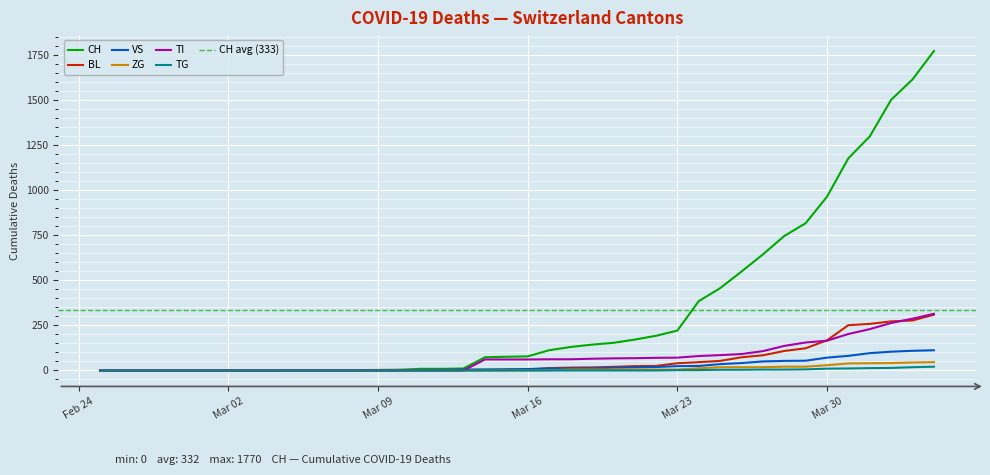

The value of TI at Mar 16 is 61. True or false?

True